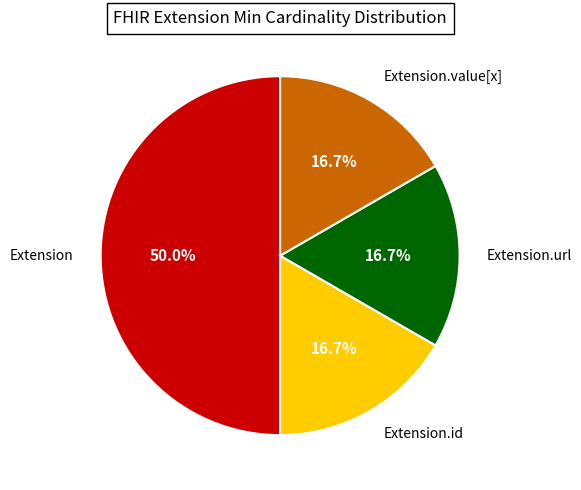

How many segments does this pie chart have?

4